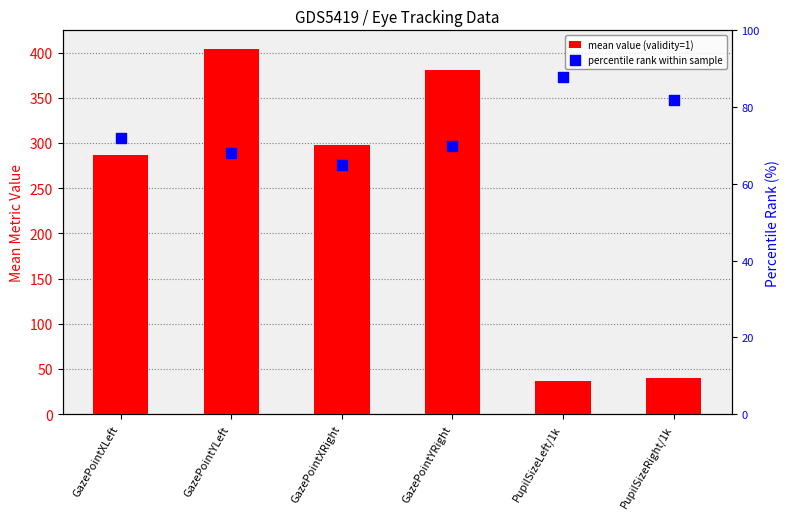

Which series has the widest spread of Y values?

mean value (validity=1)